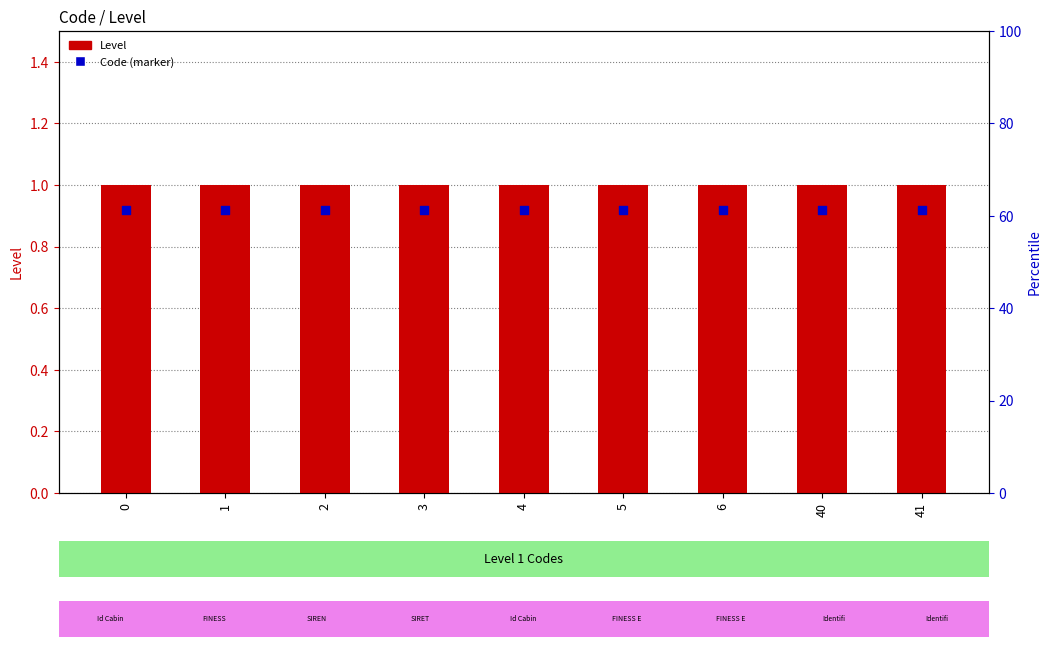

Which series has the widest spread of Y values?

Level